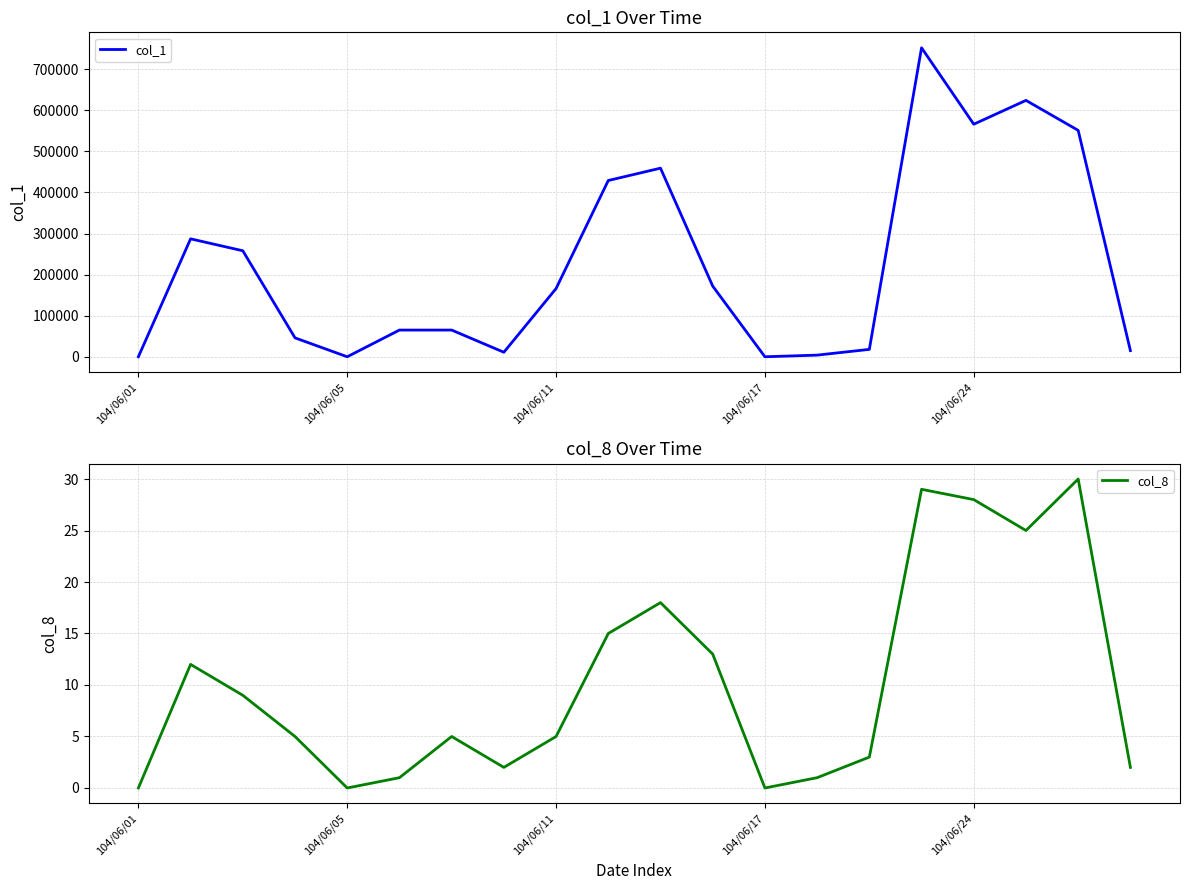

At which category does the chart reach its peak across all series?

15